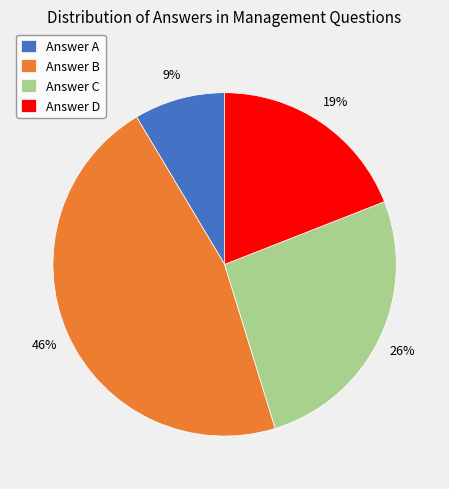

To the nearest percent, what portion does Answer C represent?

26%